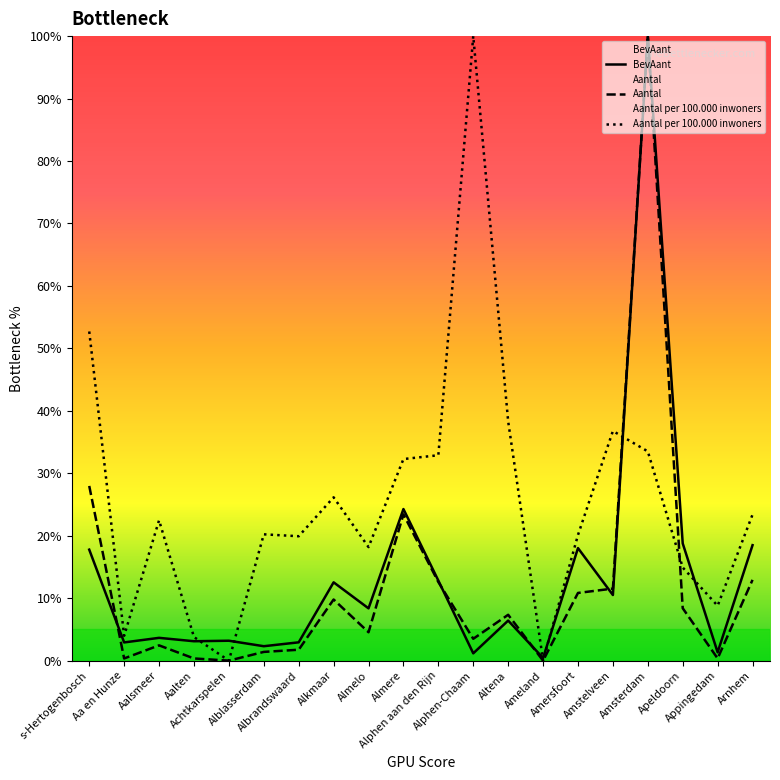

Which series changed the most between Aalsmeer and Albrandswaard?

Aantal per 100.000 inwoners